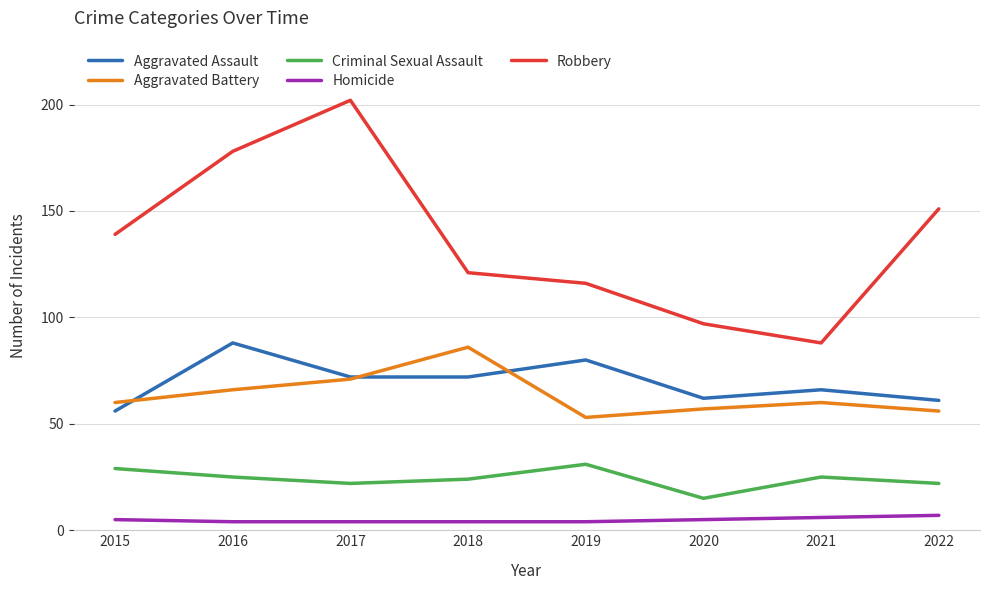

What is the maximum value shown in the chart?

202